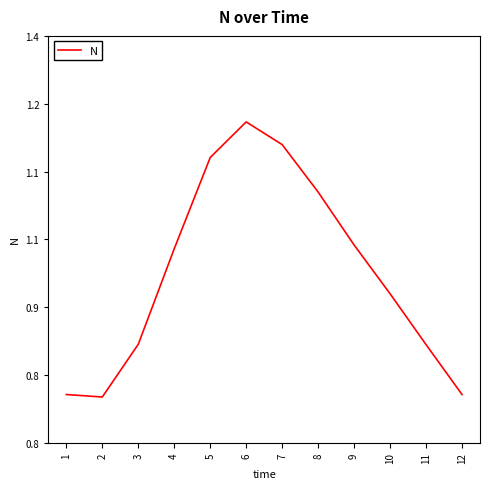

Which has a higher value, 3 or 10?

10